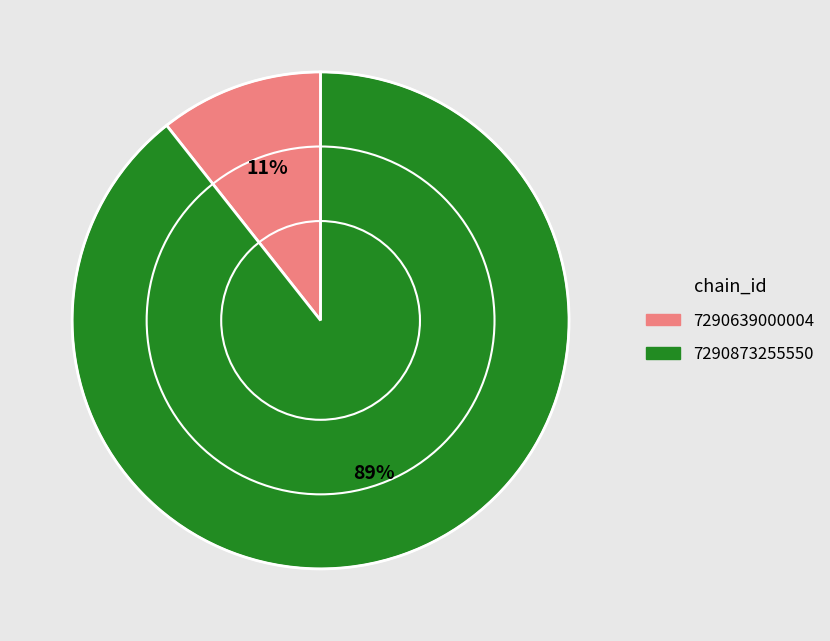

To the nearest percent, what is the average slice percentage?

50%